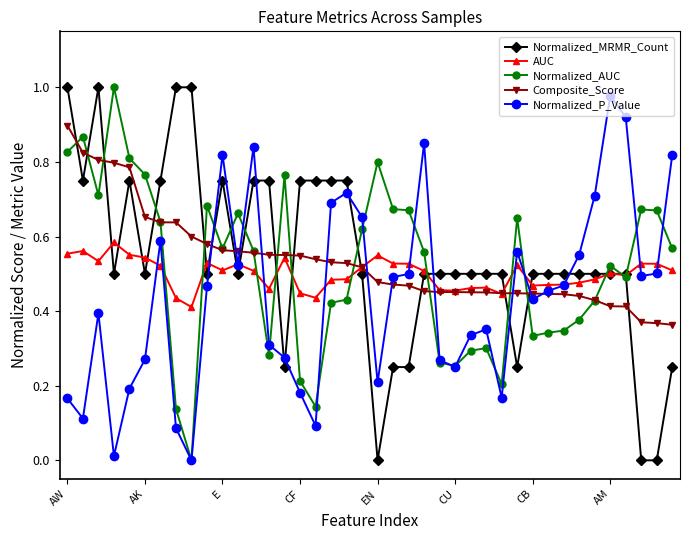

True or false: AUC has more than 1 interior local peaks.

True